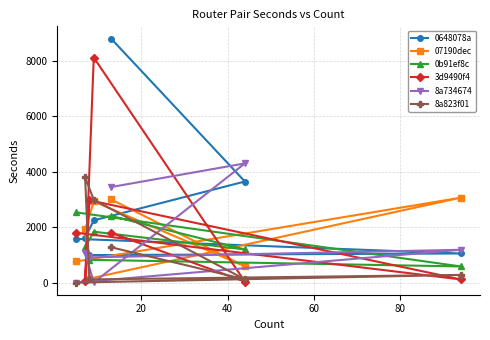

List the series in order of their peak value, highest first.

0648078a, 3d9490f4, 8a734674, 8a823f01, 07190dec, 0b91ef8c